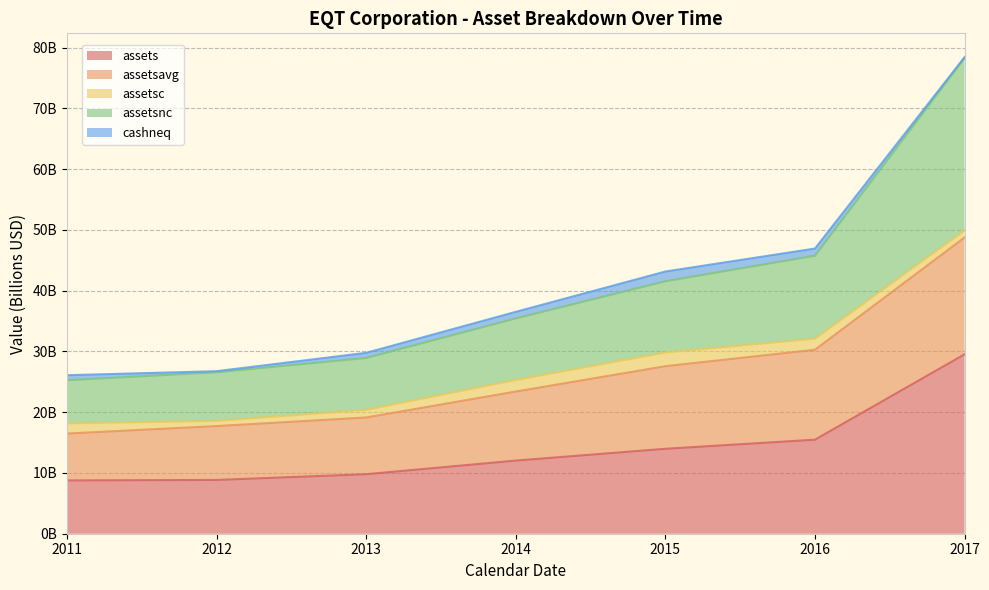

What position from the right is 2017-12-31?

1